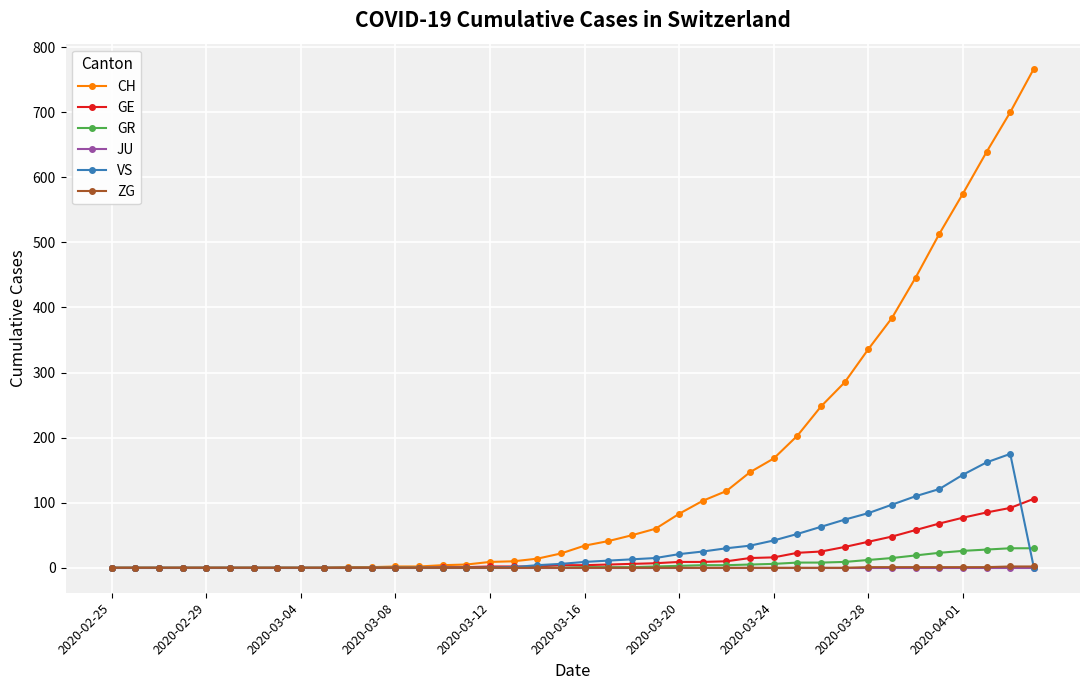

At how many categories does at least one series exceed 357?

7